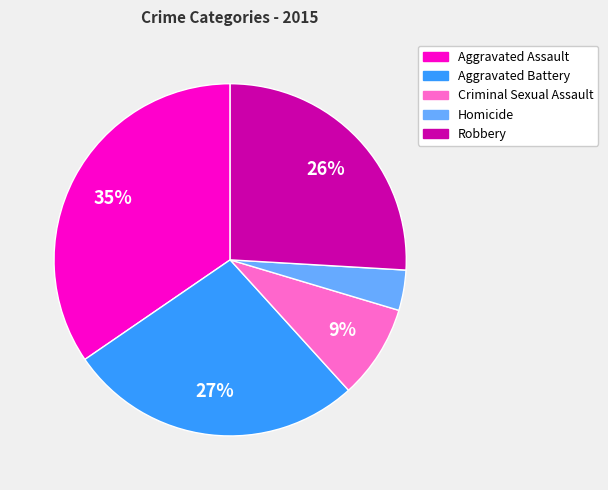

To the nearest percent, what is the difference between the largest and smallest slice percentages?

31%